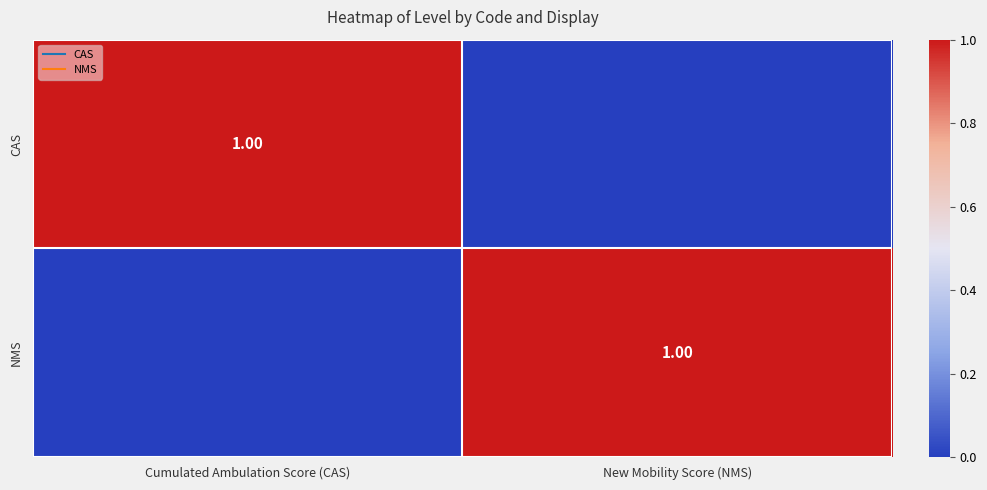

True or false: CAS has a value of 0 at New Mobility Score (NMS).

True